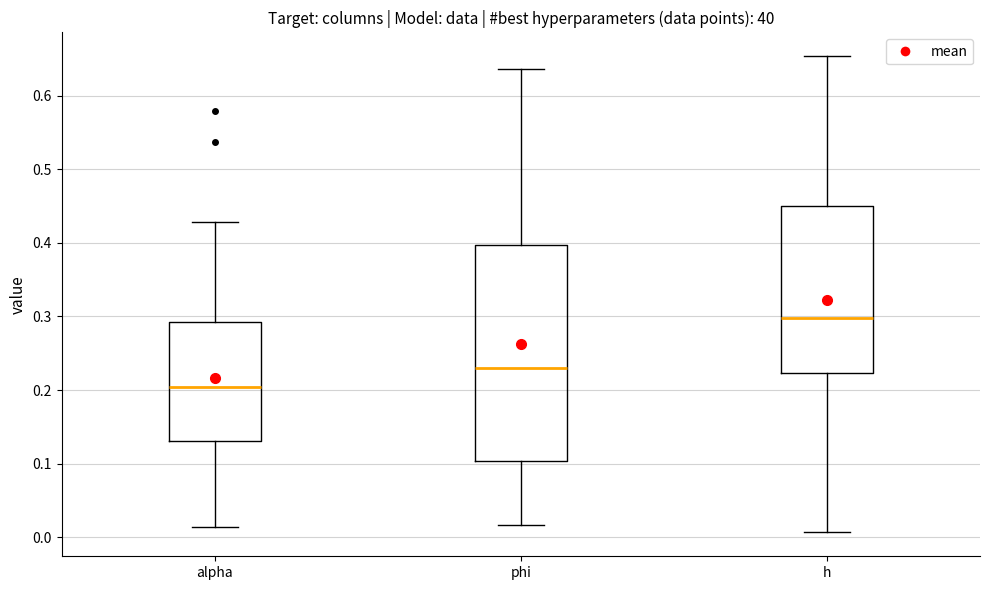

Reading left to right, read every box against the y-axis: the position of its median line, the range the box covers, and the ends of its whiskers. The values are not printed on the chart, so give them approximately, as read against the axis.

alpha: median 0.20, box 0.13 to 0.29, whiskers 0.01 to 0.43
phi: median 0.23, box 0.10 to 0.40, whiskers 0.02 to 0.64
h: median 0.30, box 0.22 to 0.45, whiskers 0.01 to 0.65